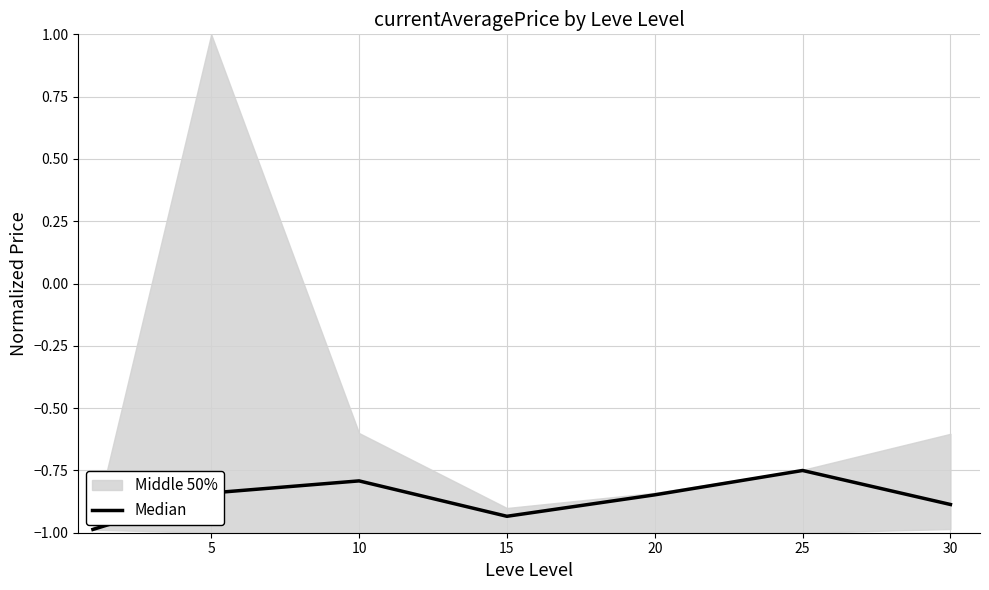

Where is Median nearest to the value 0?

25